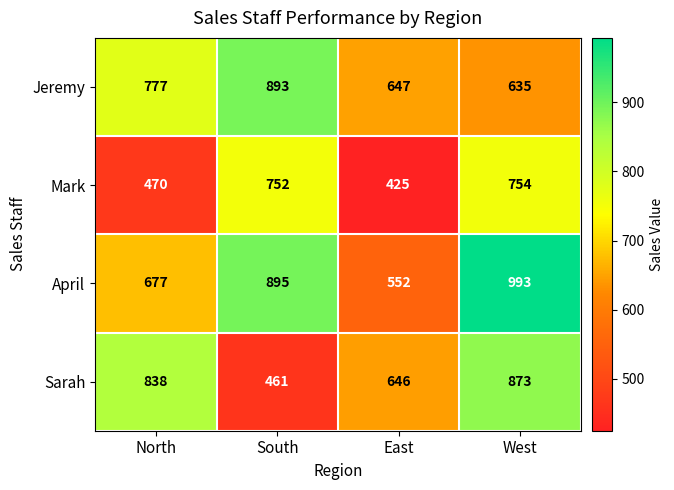

Reading right to left, extract all data points from this chart.

Jeremy: West=635	East=647	South=893	North=777
Mark: West=754	East=425	South=752	North=470
April: West=993	East=552	South=895	North=677
Sarah: West=873	East=646	South=461	North=838